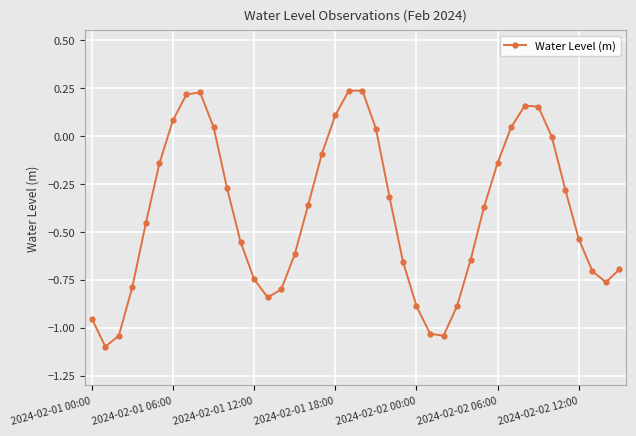

What is the difference between the maximum and minimum values?

1.3